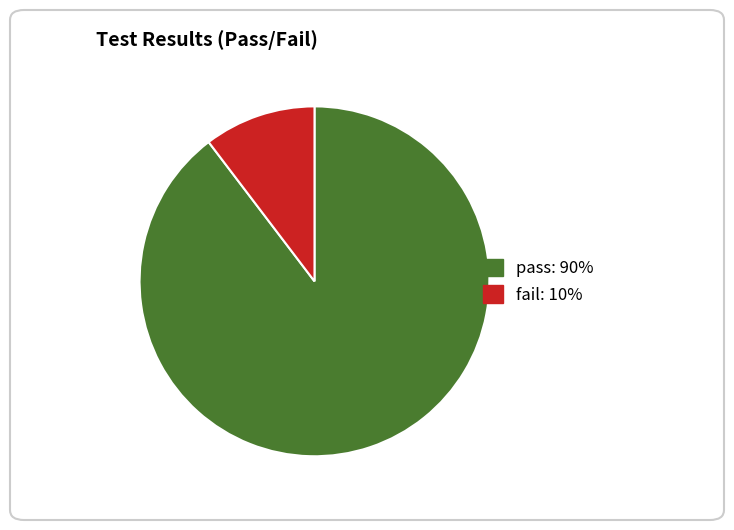

Do fail and pass together represent more than half of the pie?

Yes